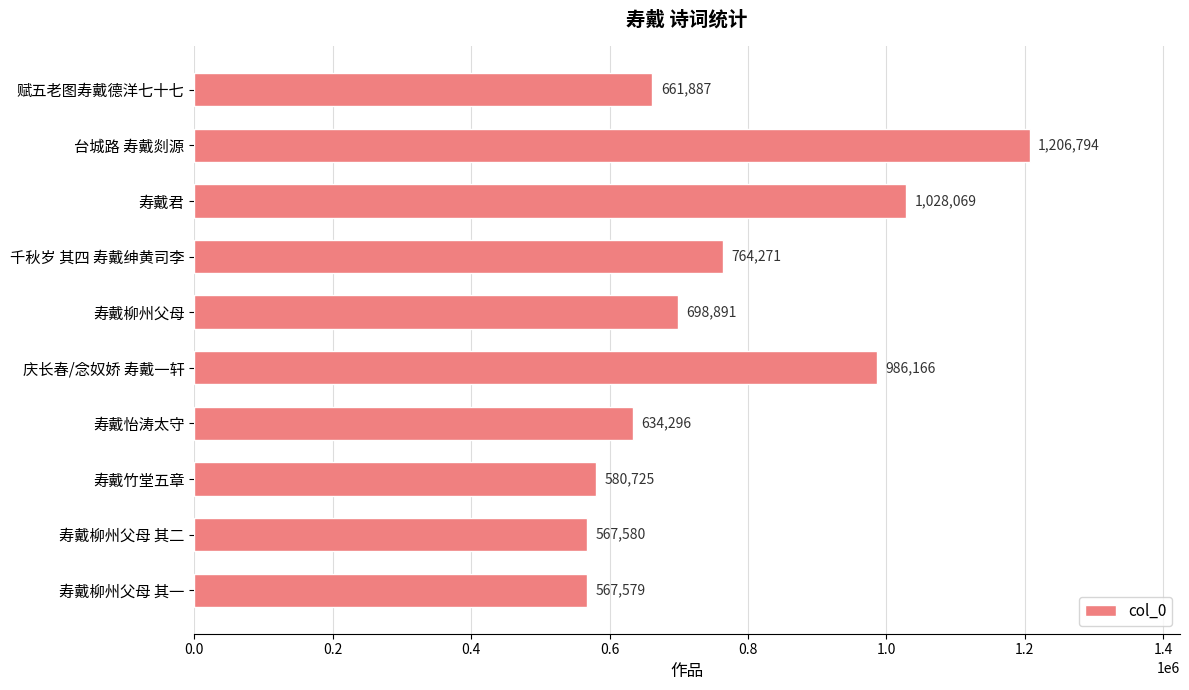

What is the label of the 4th bar from the bottom?

寿戴怡涛太守